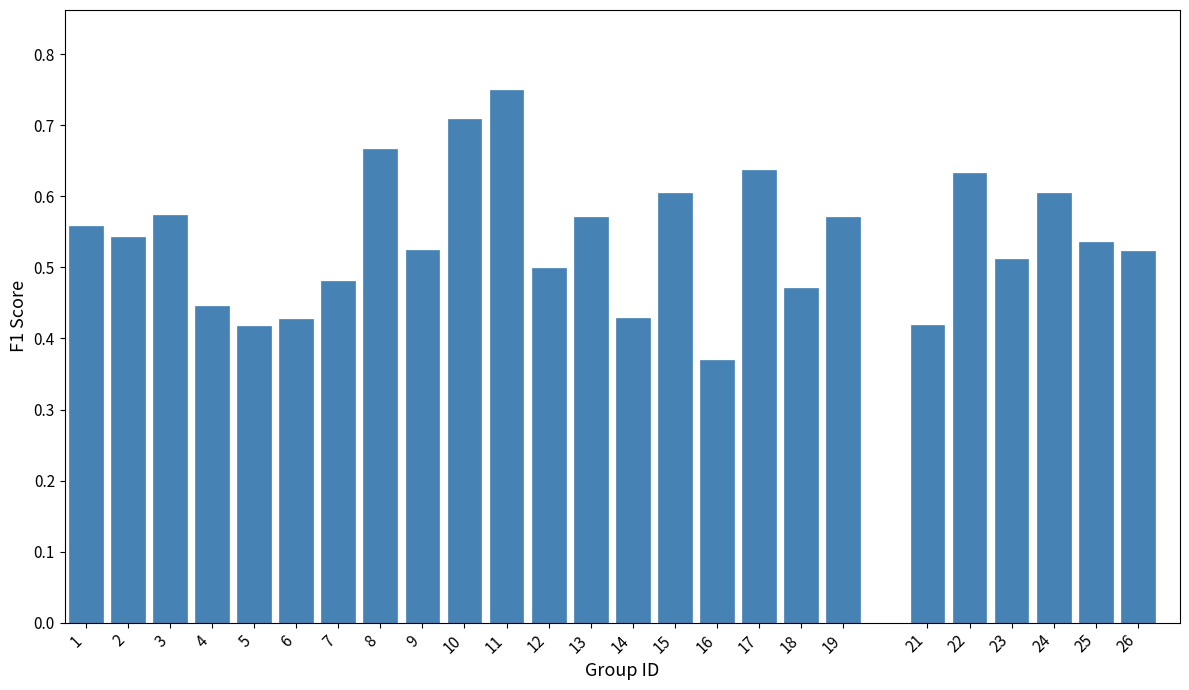

The chart shows a value of 0.6 at 17. True or false?

True